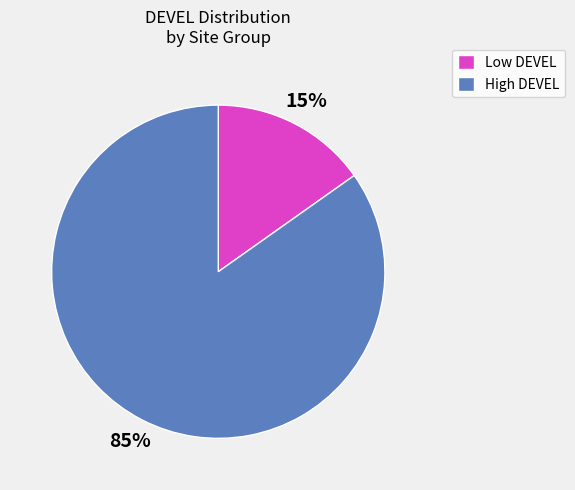

Which has a higher value, High DEVEL or Low DEVEL?

High DEVEL